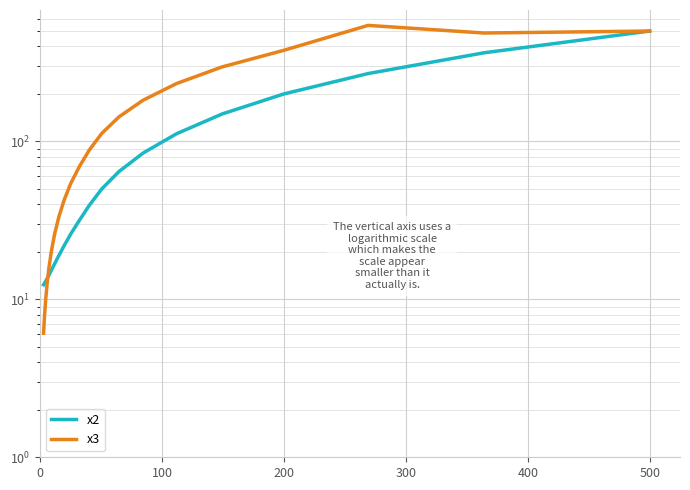

What is the difference between the maximum and minimum values in the x2 series?

487.6